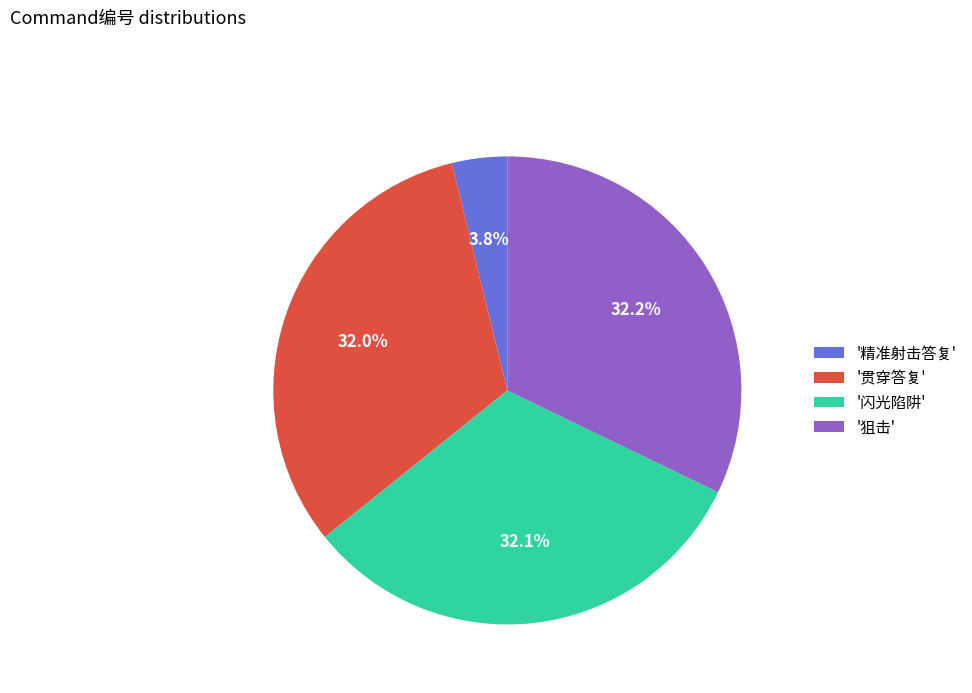

Combined, what portion of the pie is '狙击' and '贯穿答复'?

64.1%